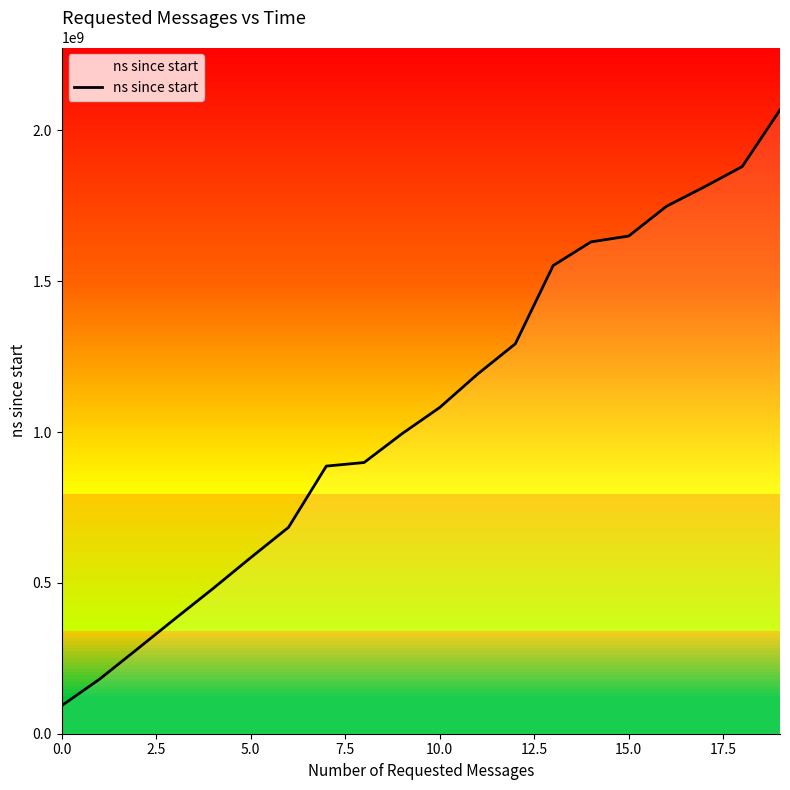

What is the difference between the maximum and minimum values?

1975183600